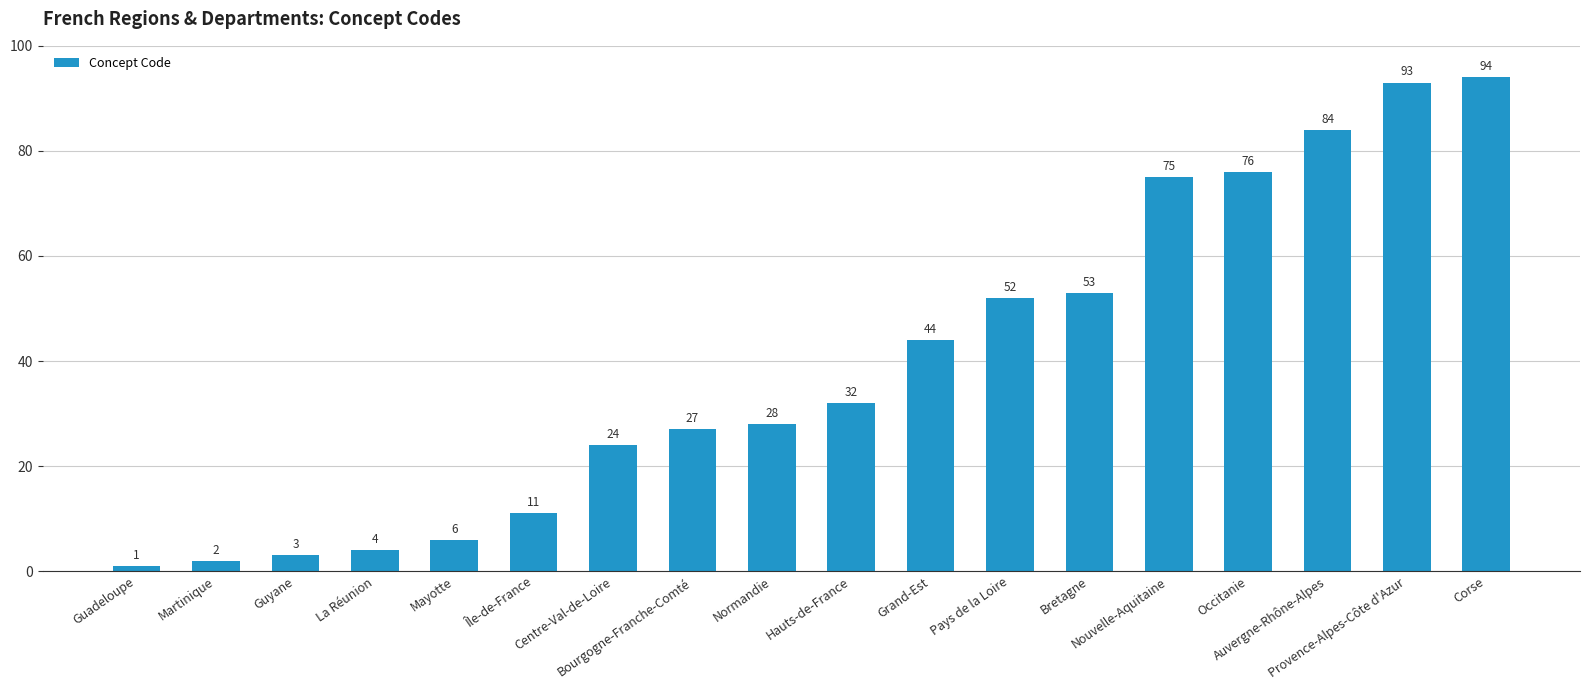

What is the difference between the maximum and minimum values?

93